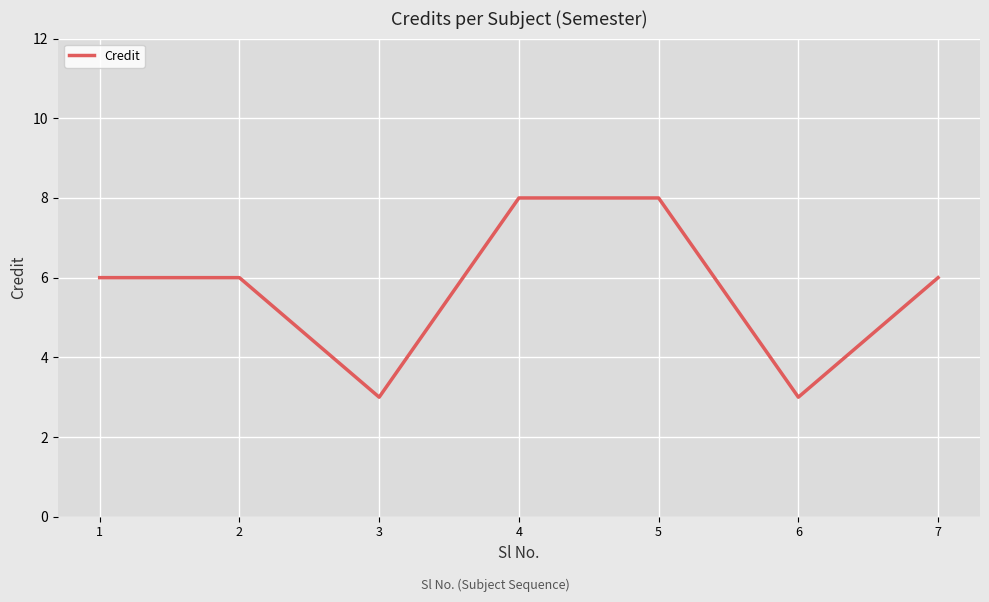

Reading right to left, extract all data points from this chart.

6	3	8	8	3	6	6